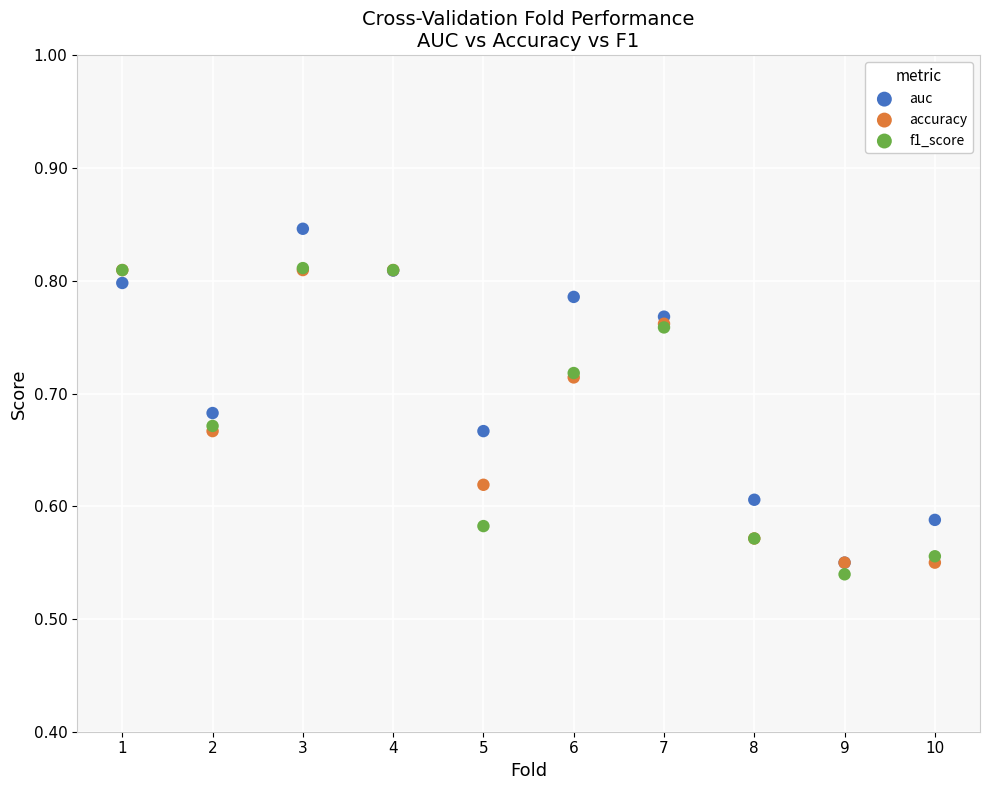

What are all the series names shown in the legend?

auc, accuracy, f1_score